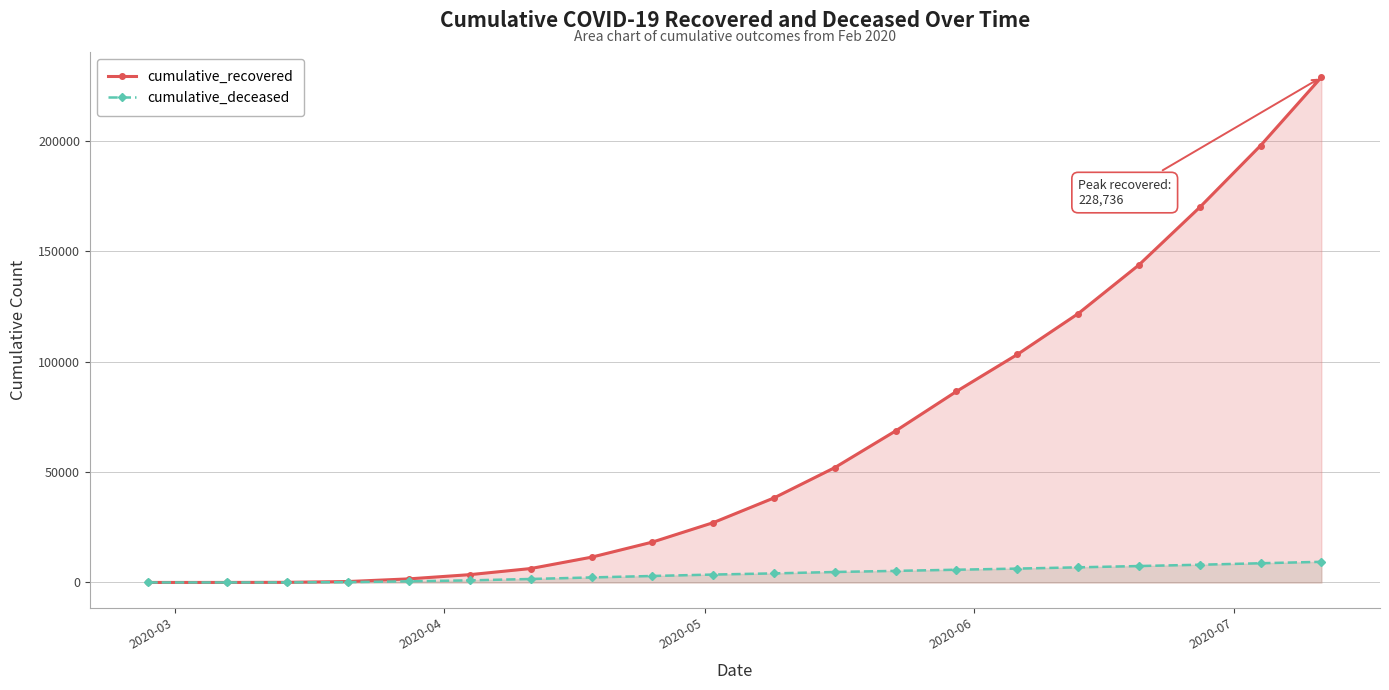

What is the maximum value for cumulative_recovered?

228736